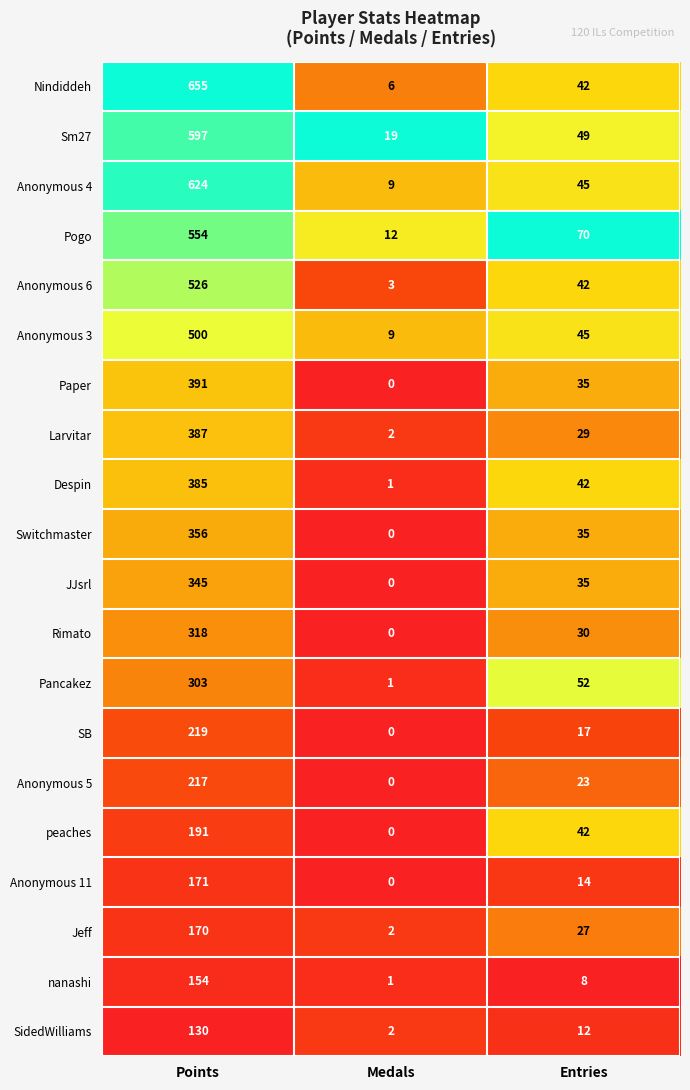

At which label does Anonymous 3 first exceed 45?

Points